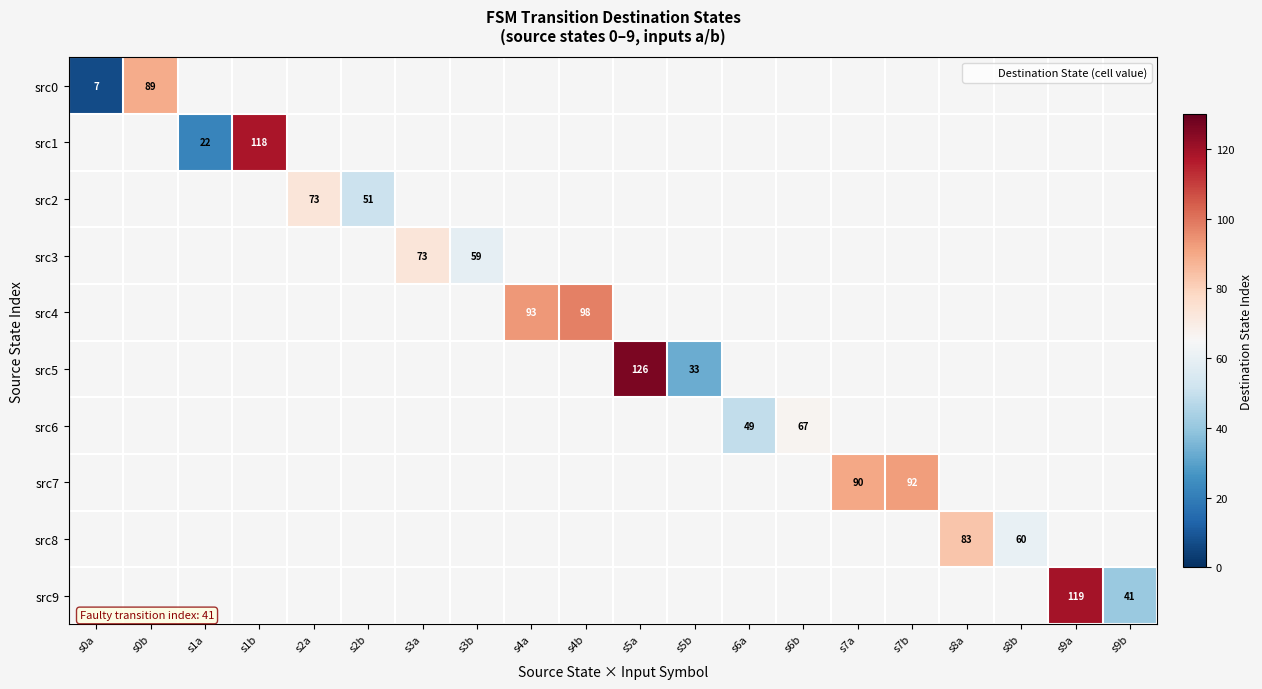

Count the number of categories in the chart.

20